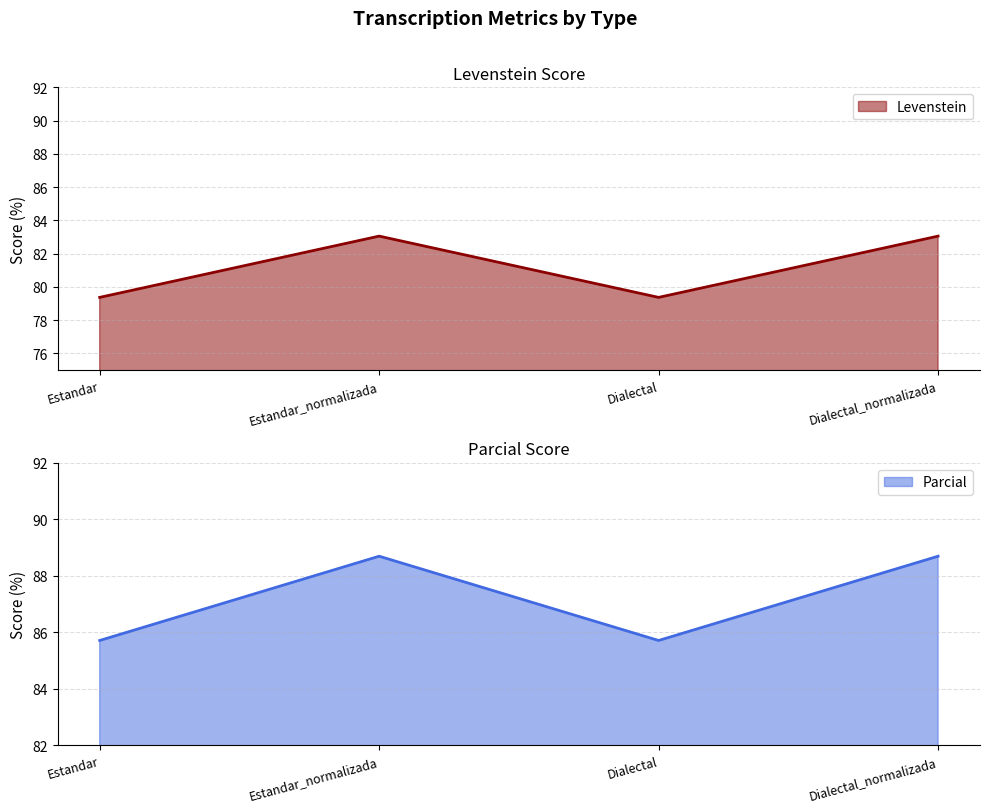

What is the sum of the Levenstein values at Dialectal and Estandar_normalizada?

162.4